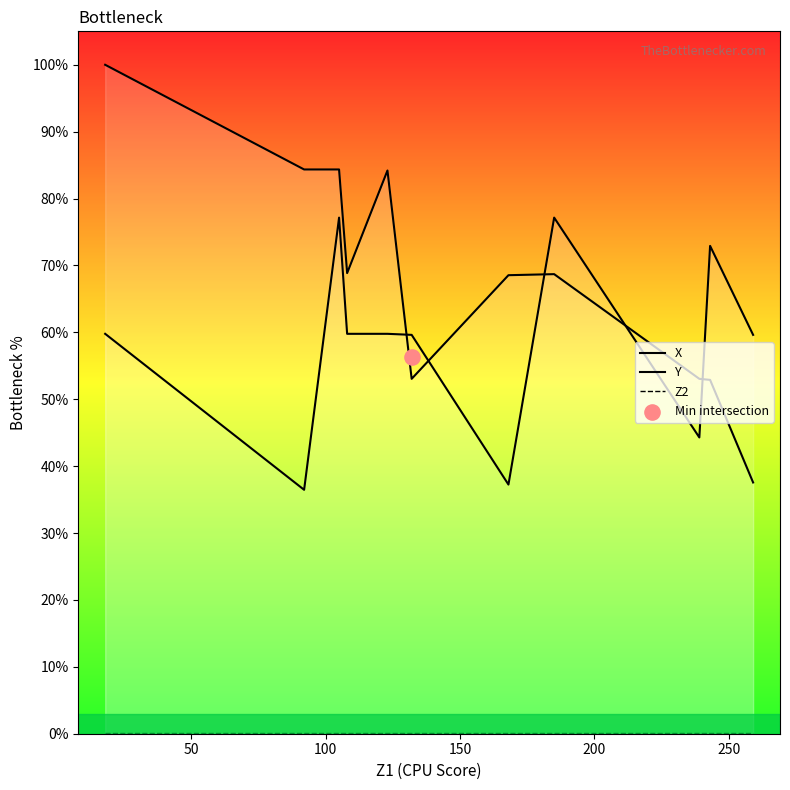

What are all the series names shown in the legend?

X, Y, Z2